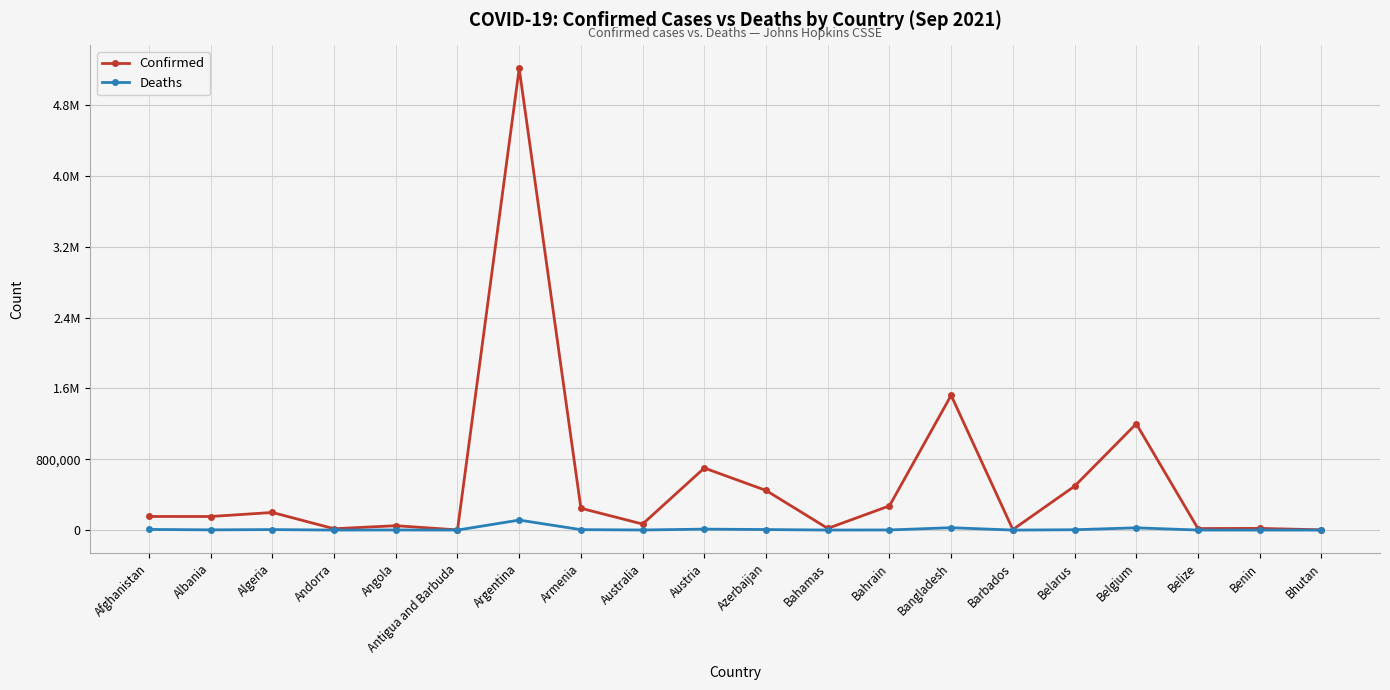

True or false: Confirmed and Deaths cross at least once.

False